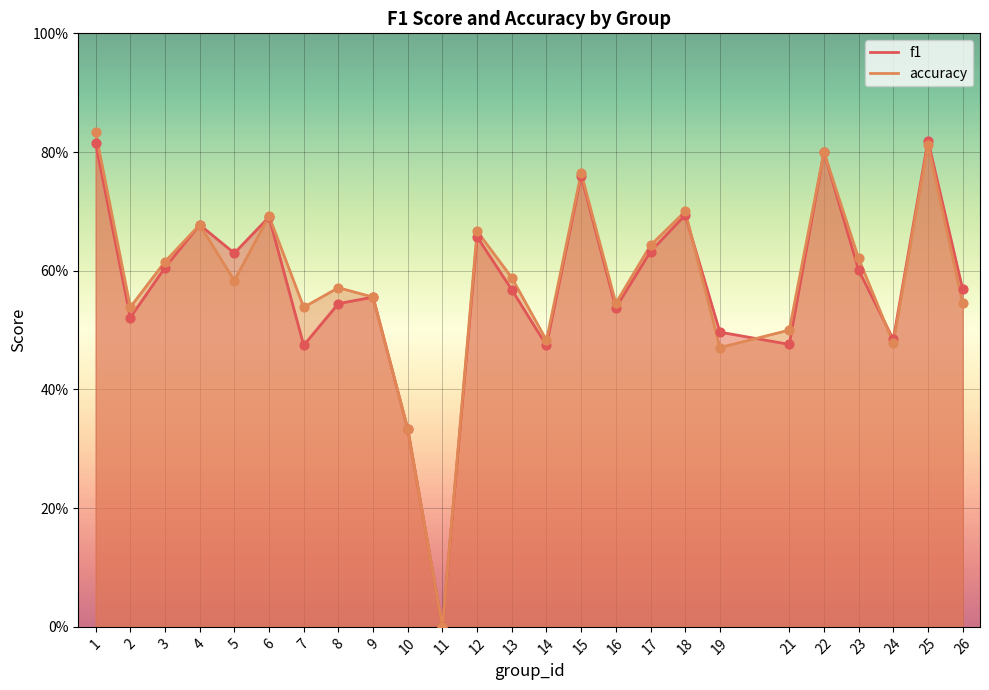

What are all the series names shown in the legend?

f1, accuracy